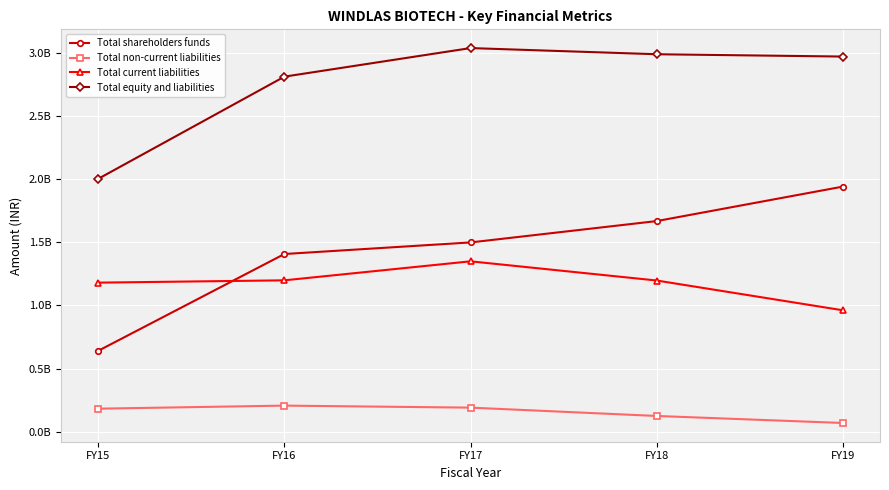

At how many categories does at least one series exceed 146051905?

5